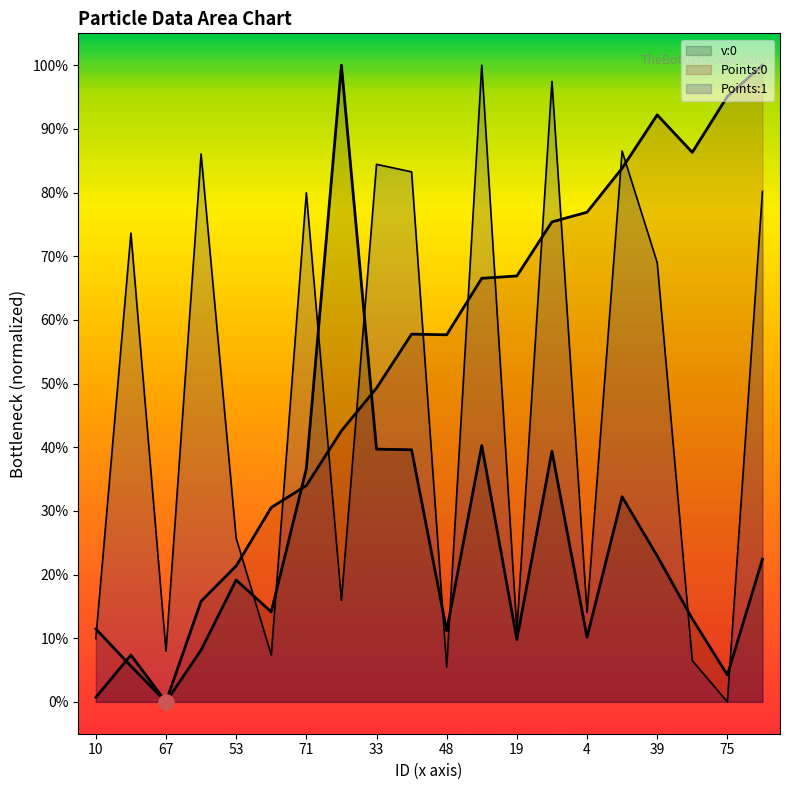

Which series reaches the maximum Y coordinate?

v:0